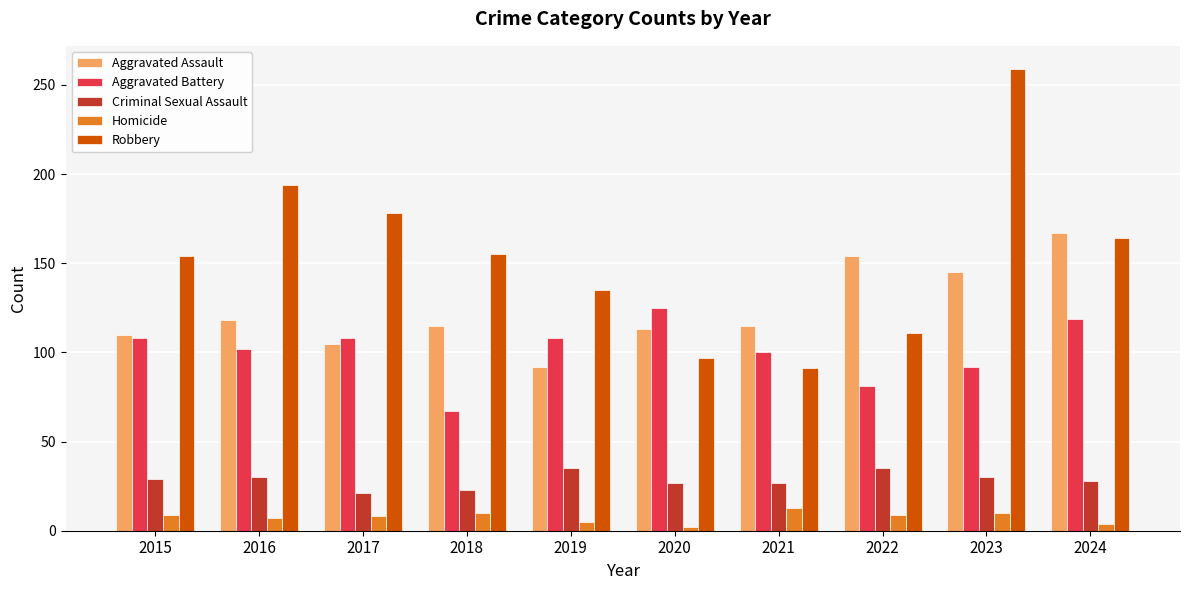

What is the difference between the maximum and minimum values in the Criminal Sexual Assault series?

14